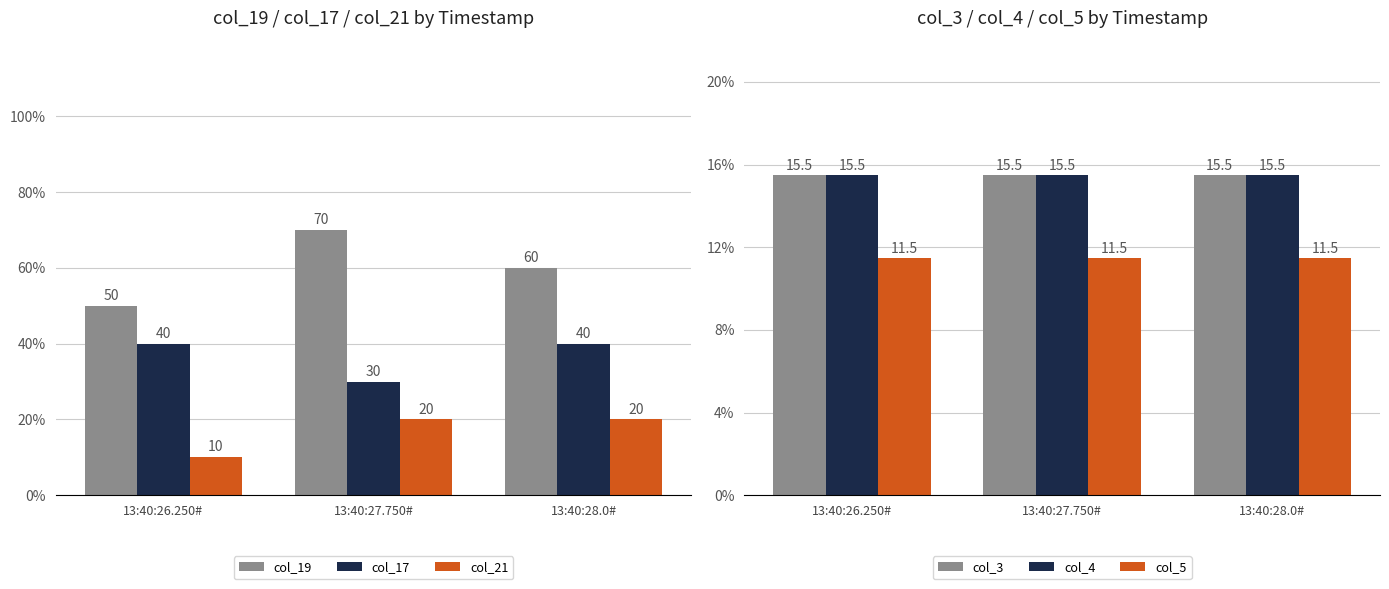

What is the label of the 3rd bar from the right?

13:40:26.250#